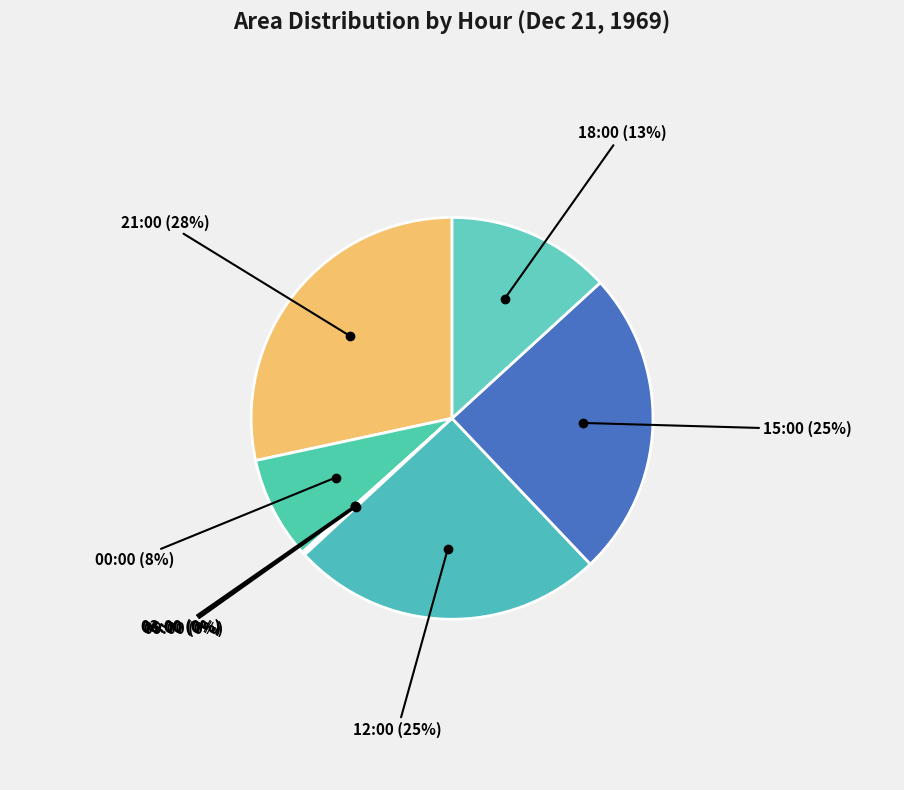

How many segments does this pie chart have?

8